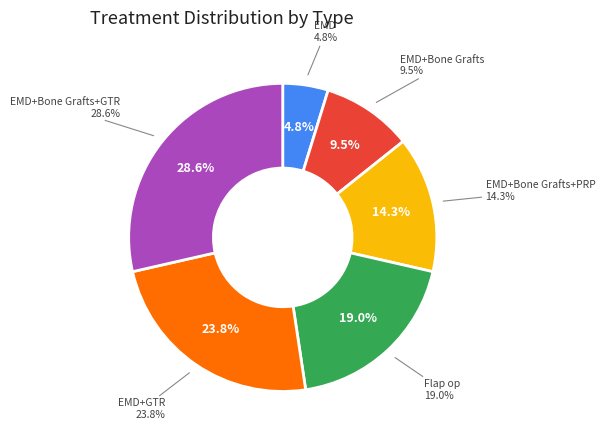

To the nearest percent, what is the combined percentage of EMD+Bone Grafts and Flap op?

29%